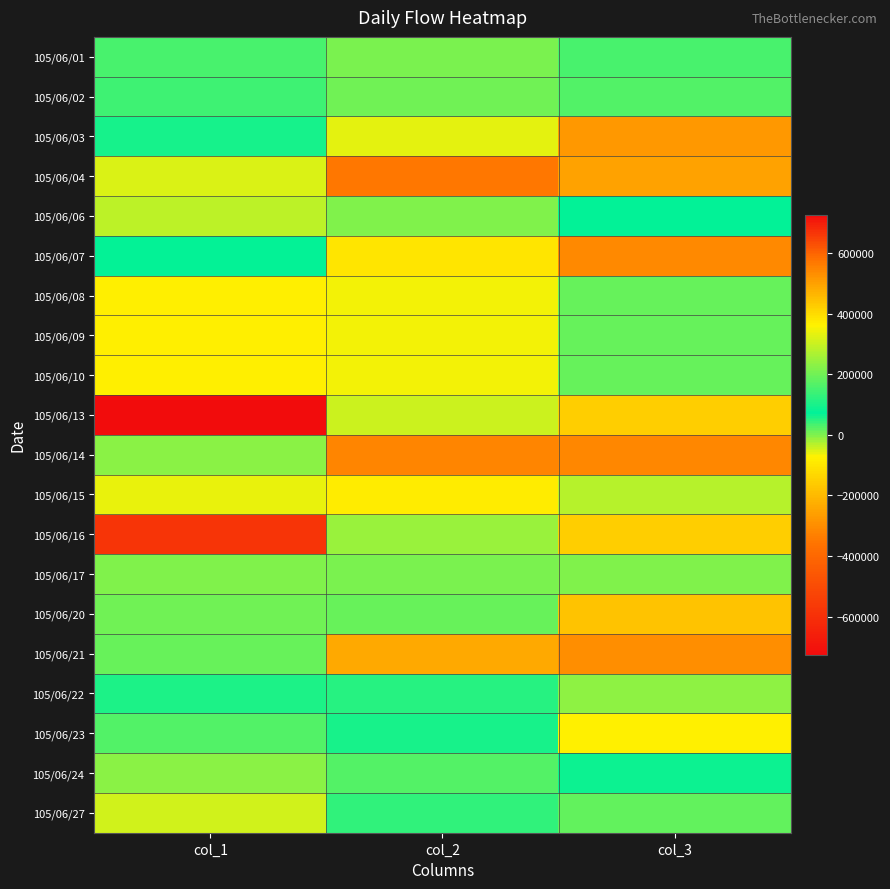

Which has a higher value, col_3 or col_2?

col_3